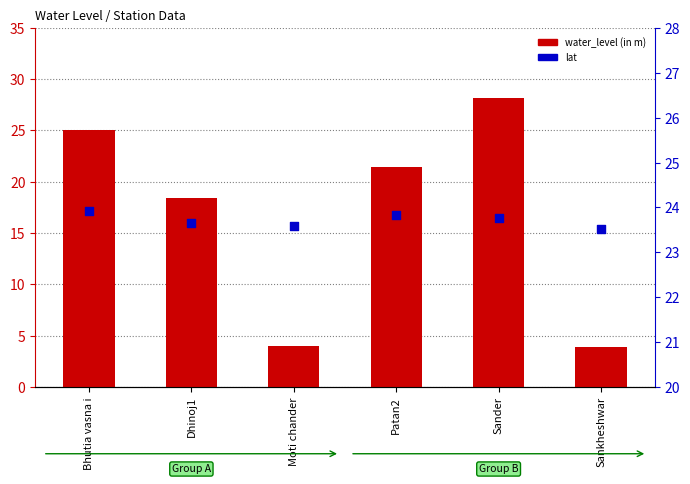

What is the total value across all series at Bhutia vasna i?

49.0